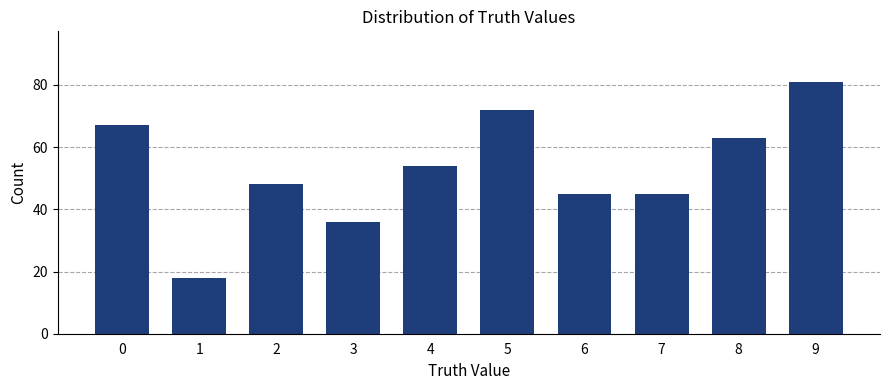

What is the average value?

53